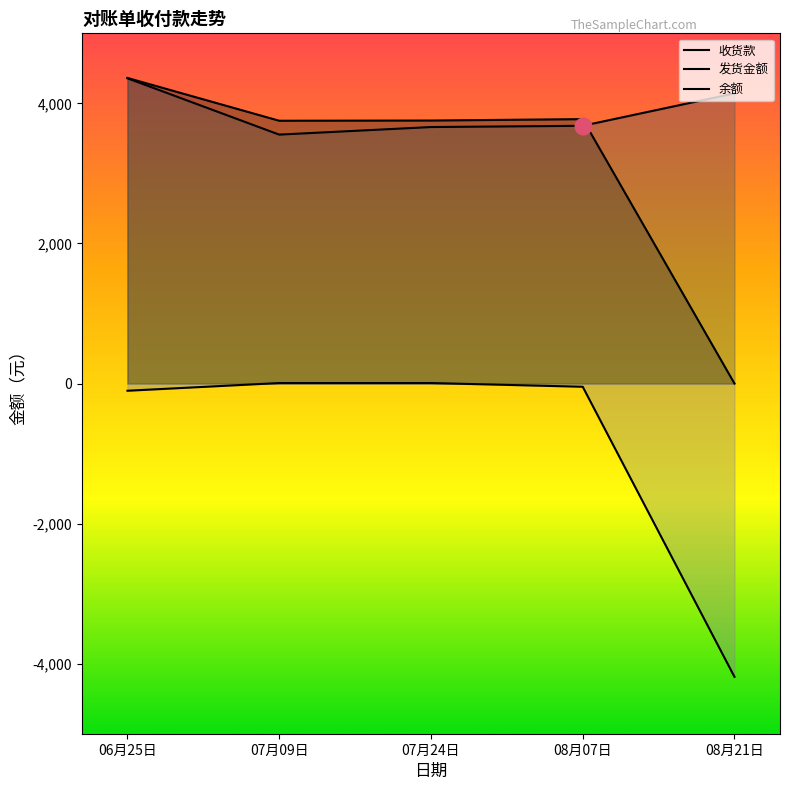

True or false: 余额 and 收货款 cross at least once.

False